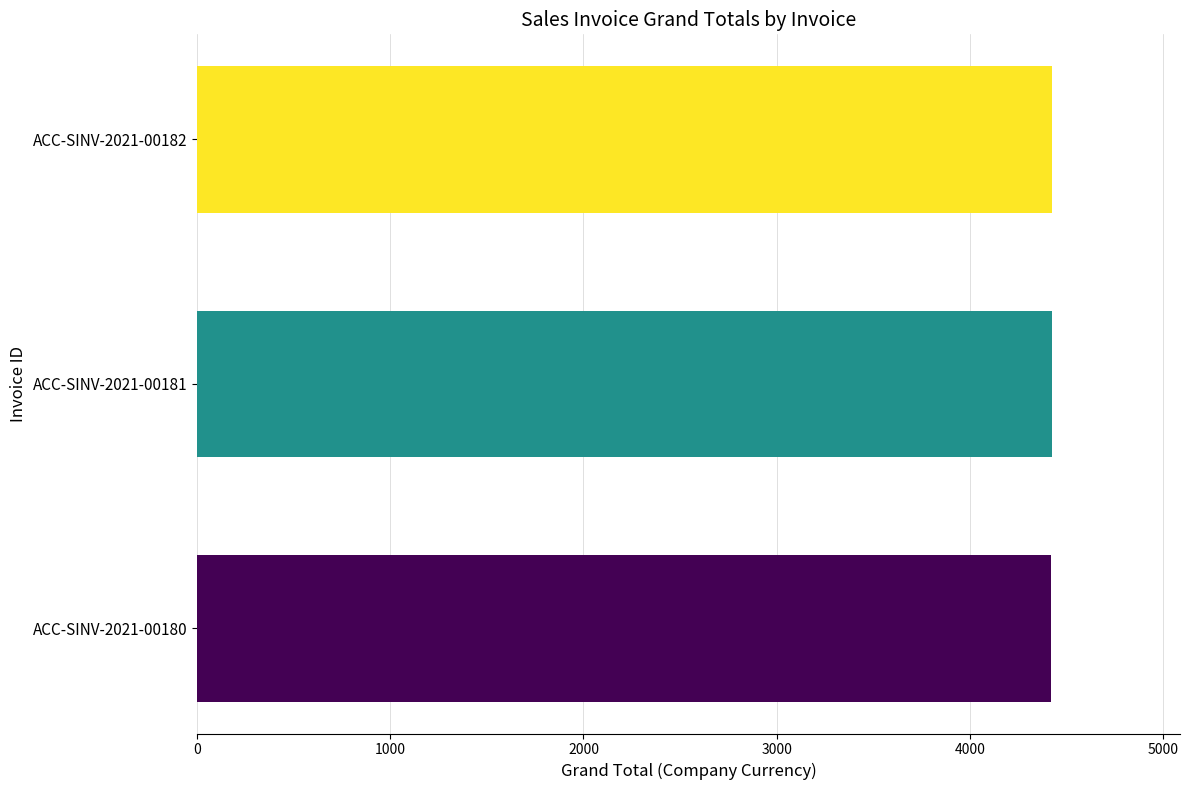

Approximately how many times larger is the value at ACC-SINV-2021-00181 compared to ACC-SINV-2021-00182?

1.0